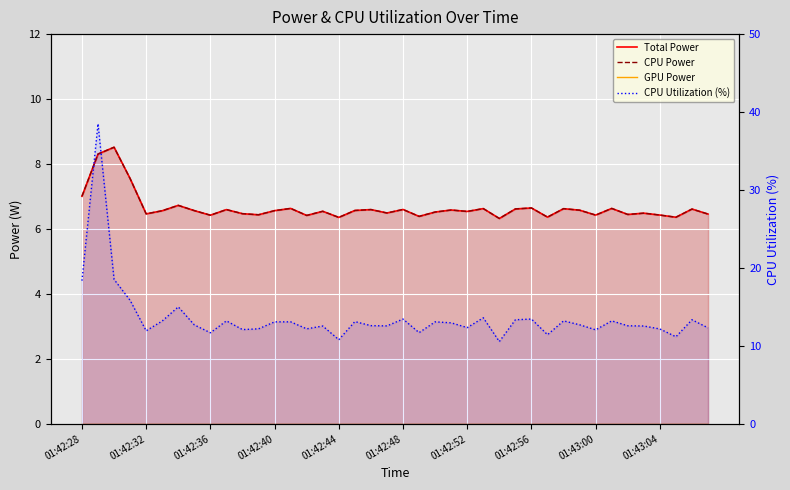

The value of Total Power at 35 is 1.9. True or false?

False